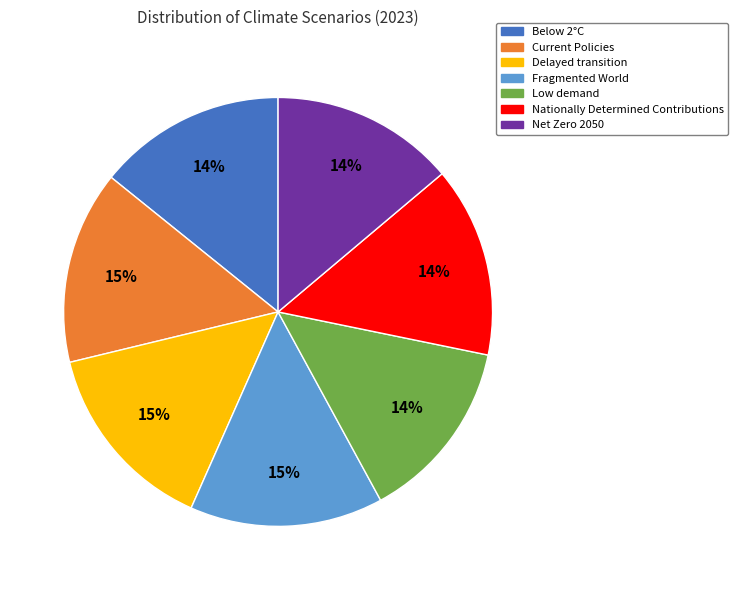

Is there a majority slice in this chart?

No